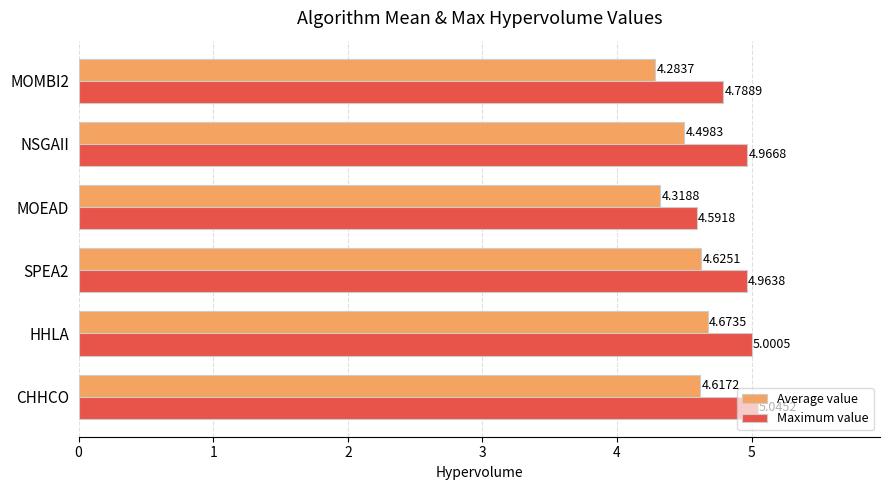

Which label corresponds to the largest value in the chart?

CHHCO